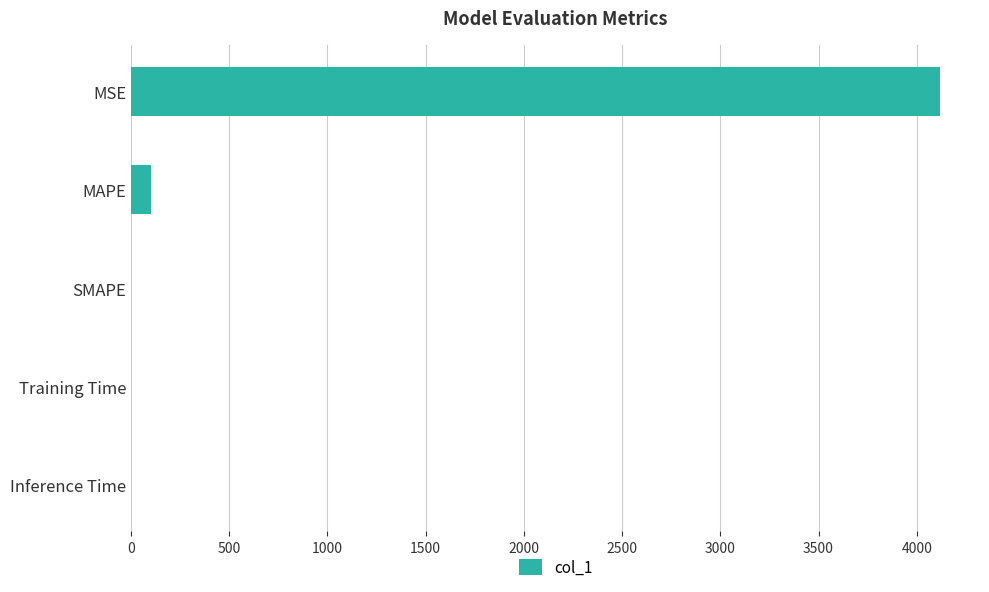

Which label corresponds to the largest value in the chart?

MSE